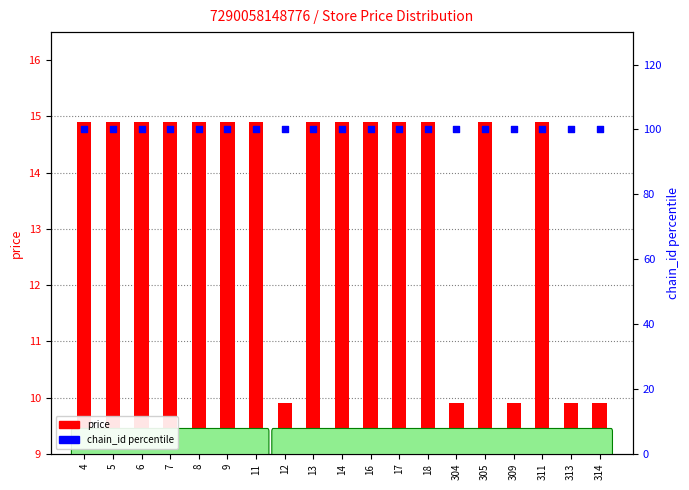

Which series has the largest Y range (max minus min)?

price